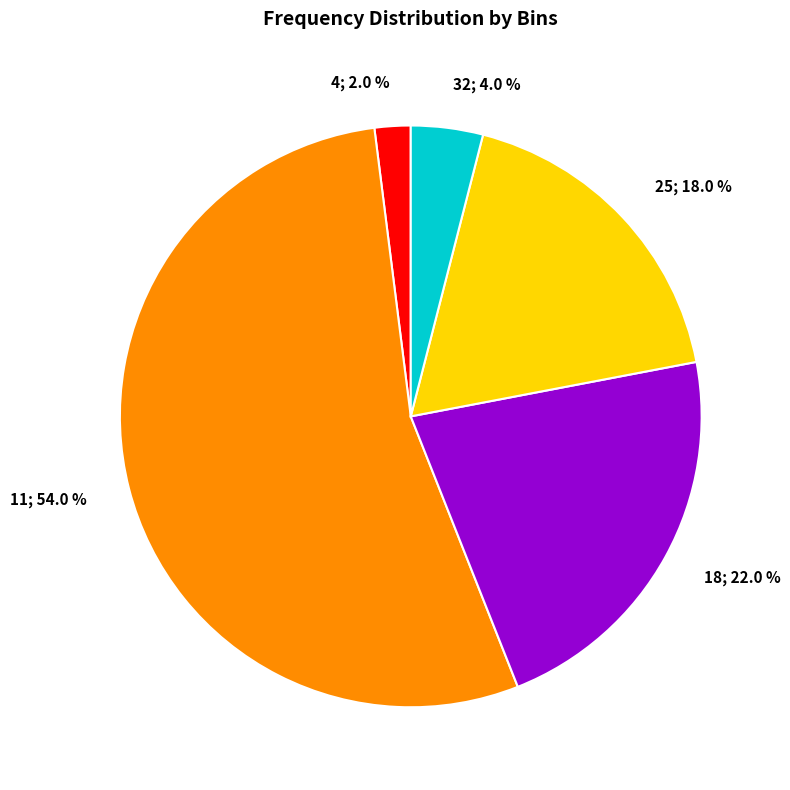

Does any single category account for the majority?

Yes